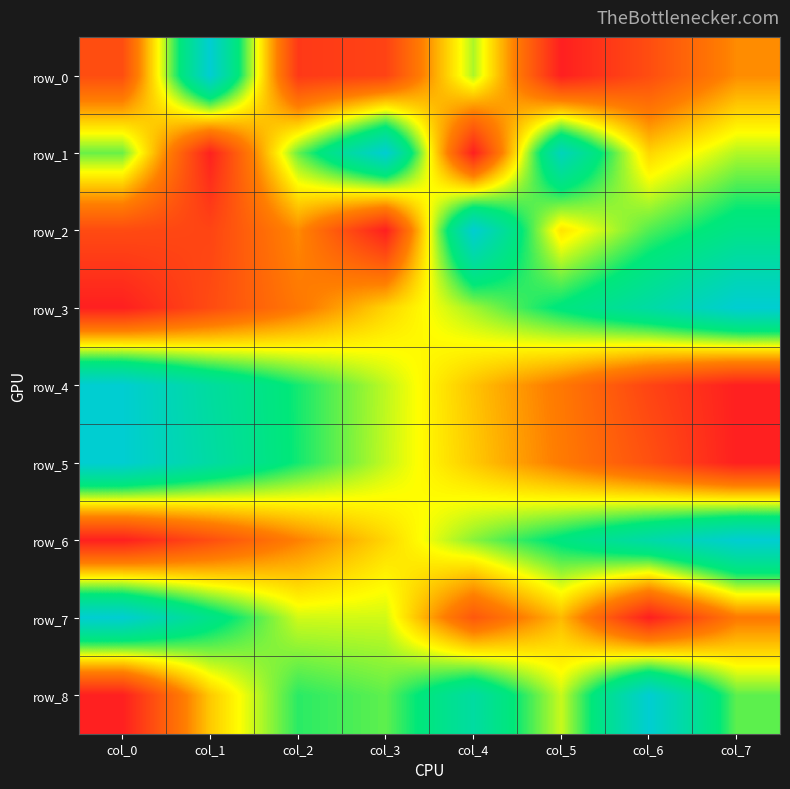

What is the greatest value displayed?

1.0